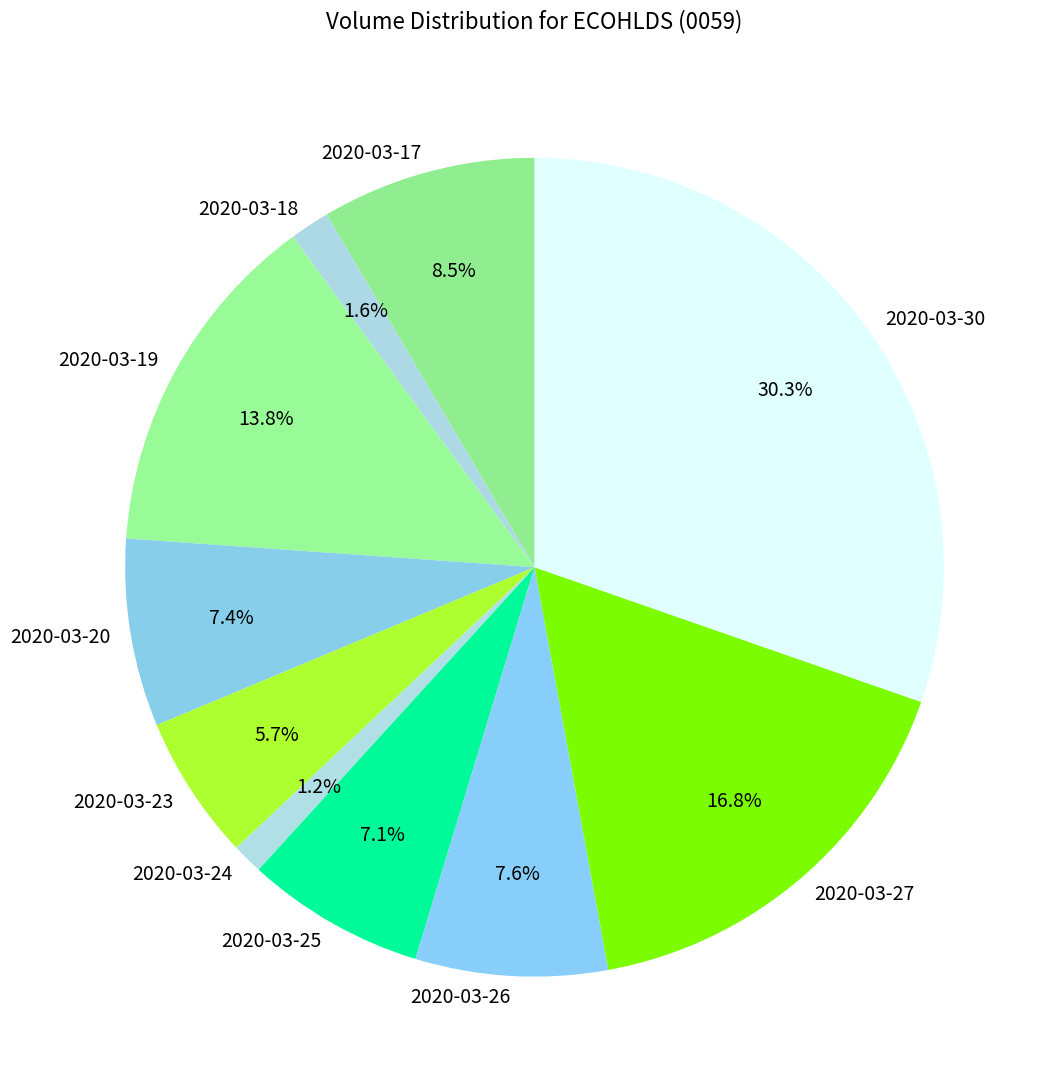

To the nearest percent, what is the combined percentage of 2020-03-19 and 2020-03-27?

31%